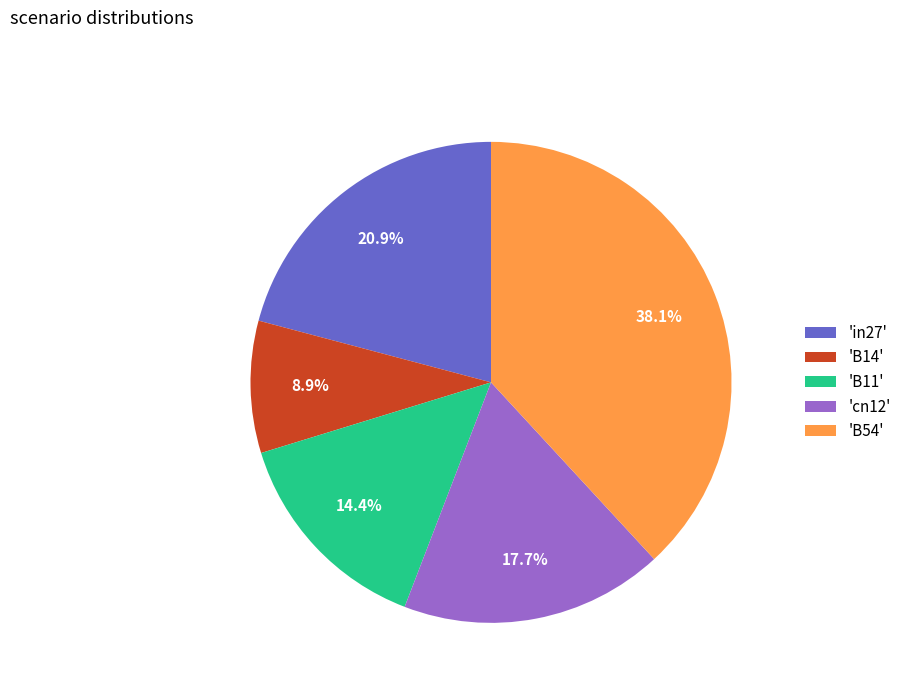

What is the smallest slice in the pie chart?

'B14'